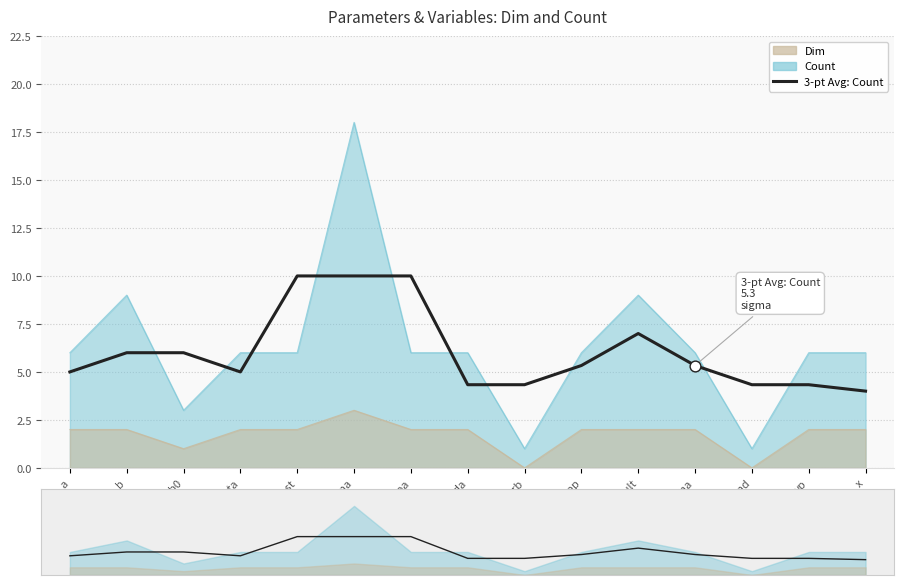

Approximately how many times larger is the value at upperbound compared to beta?

0.9